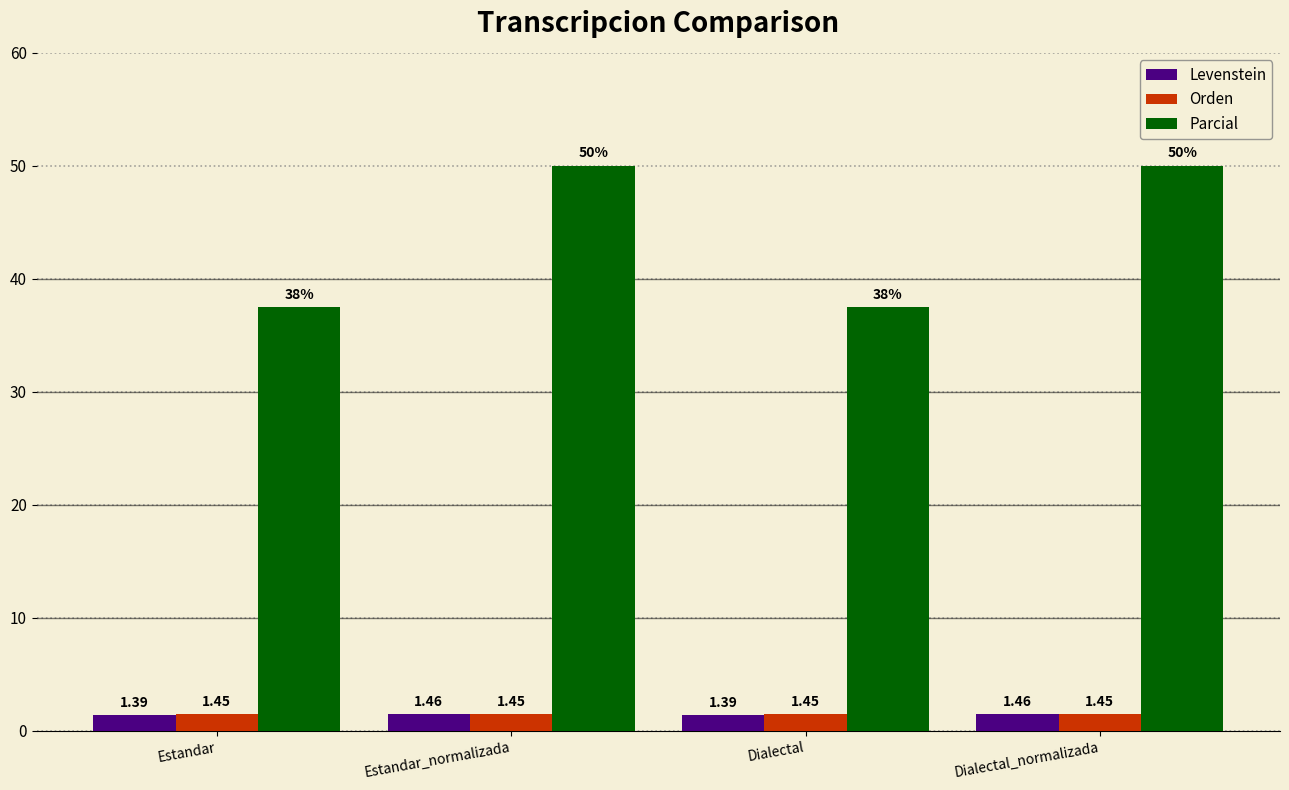

List the series in order of their peak value, lowest first.

Orden, Levenstein, Parcial